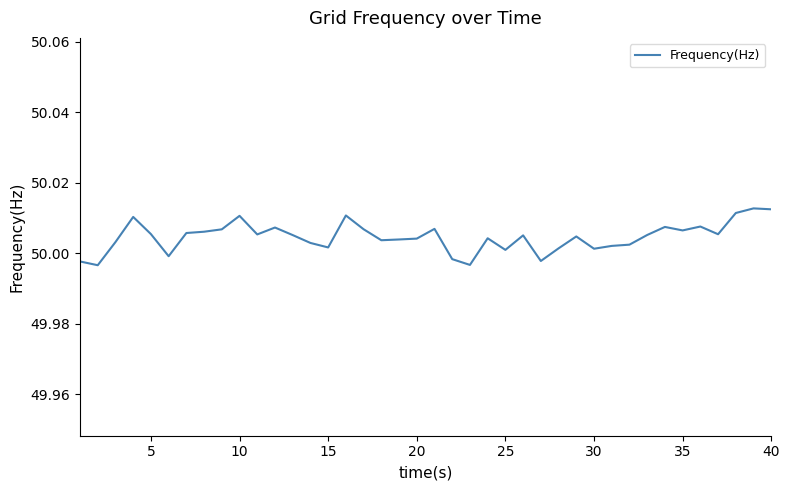

True or false: the data shows 68.6 at 5.

False